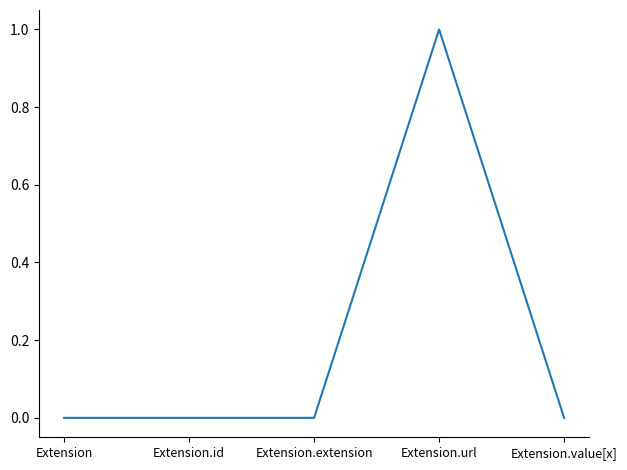

What position from the left is Extension.id?

2